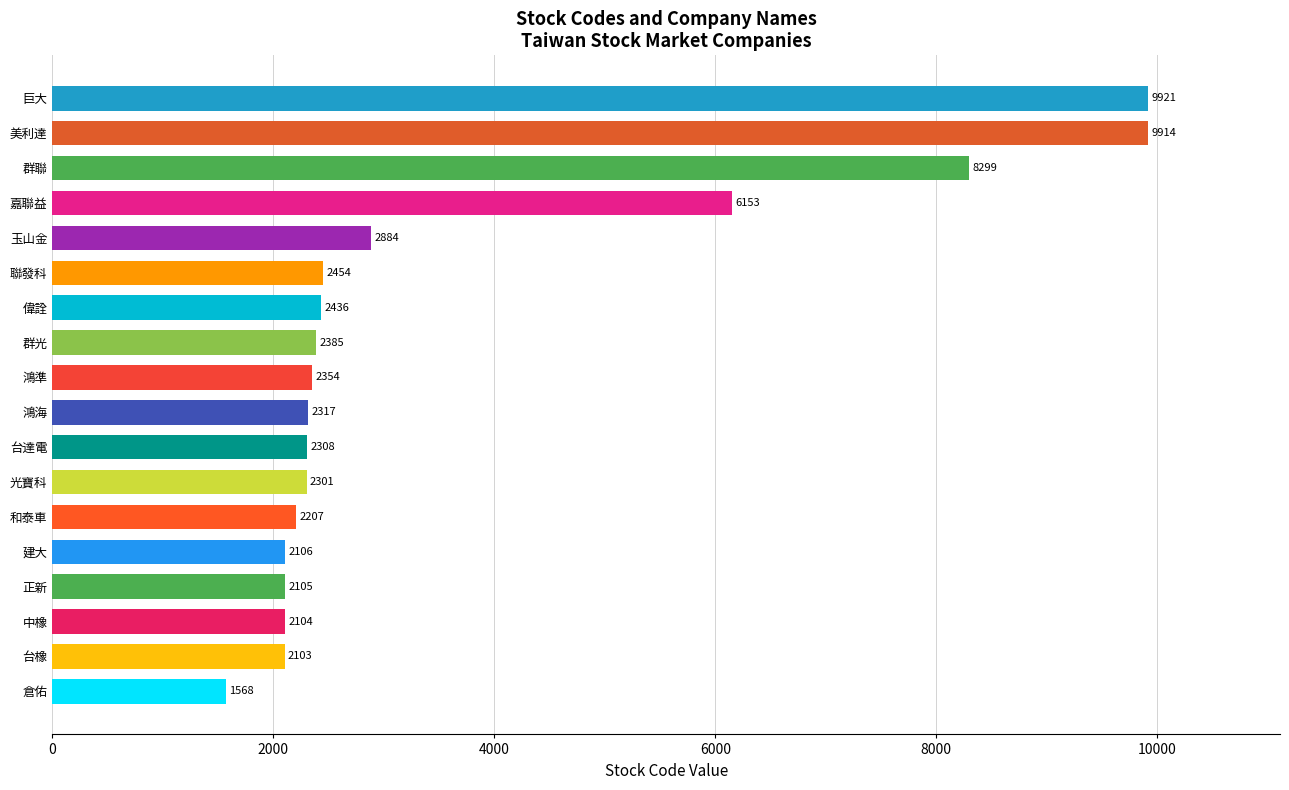

What is the average value?

3662